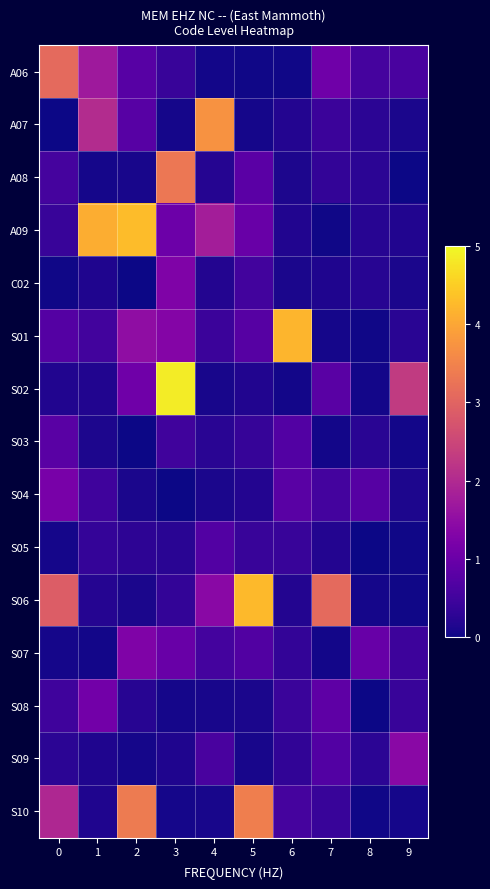

Between 7 and 5, which is larger?

7